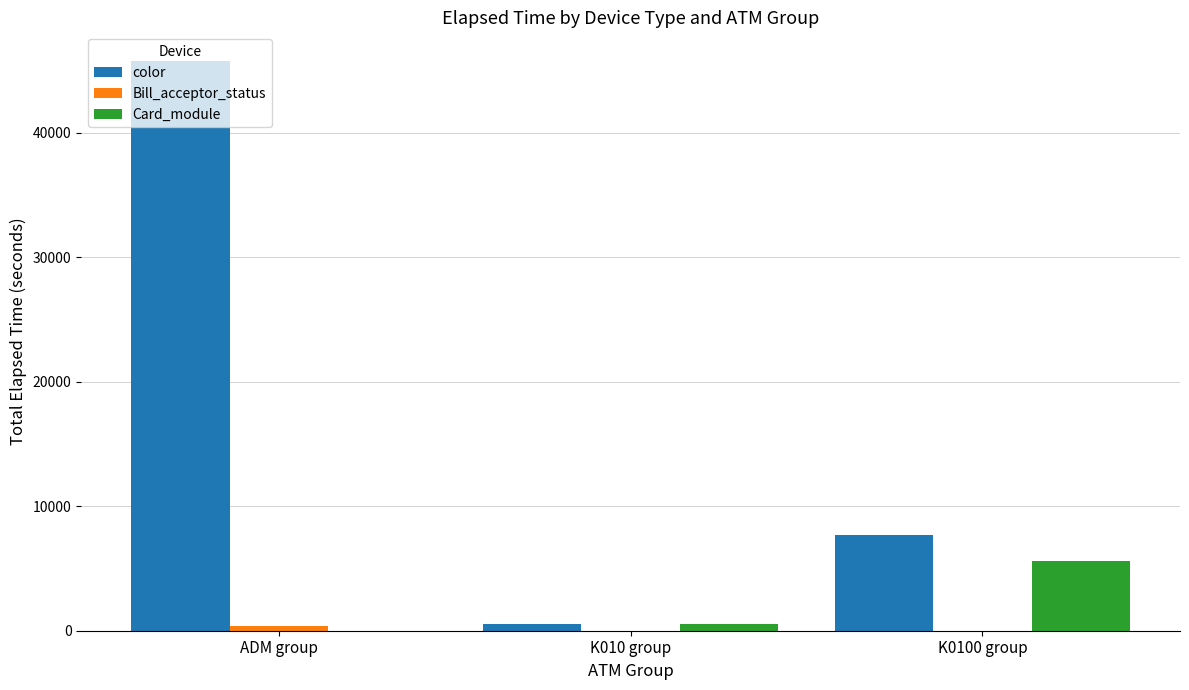

What is the difference between the color values at K010 group and ADM group?

45239